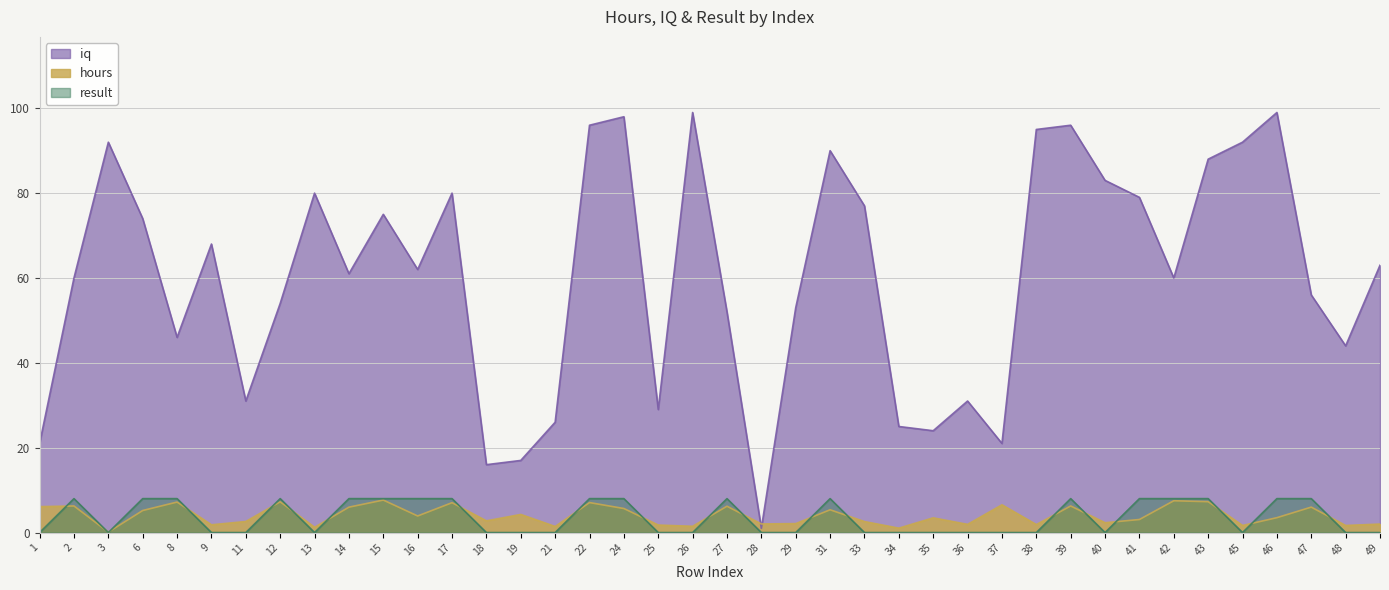

How many data points in result are above 0?

18